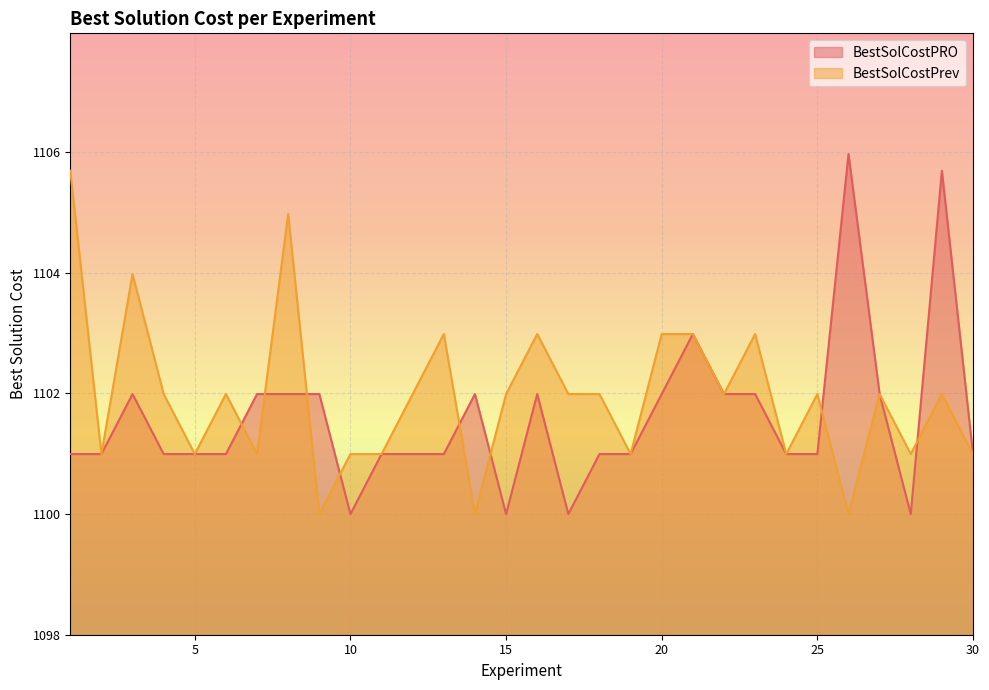

Is the value of BestSolCostPRO at 30 greater than the value of BestSolCostPrev at 12?

No